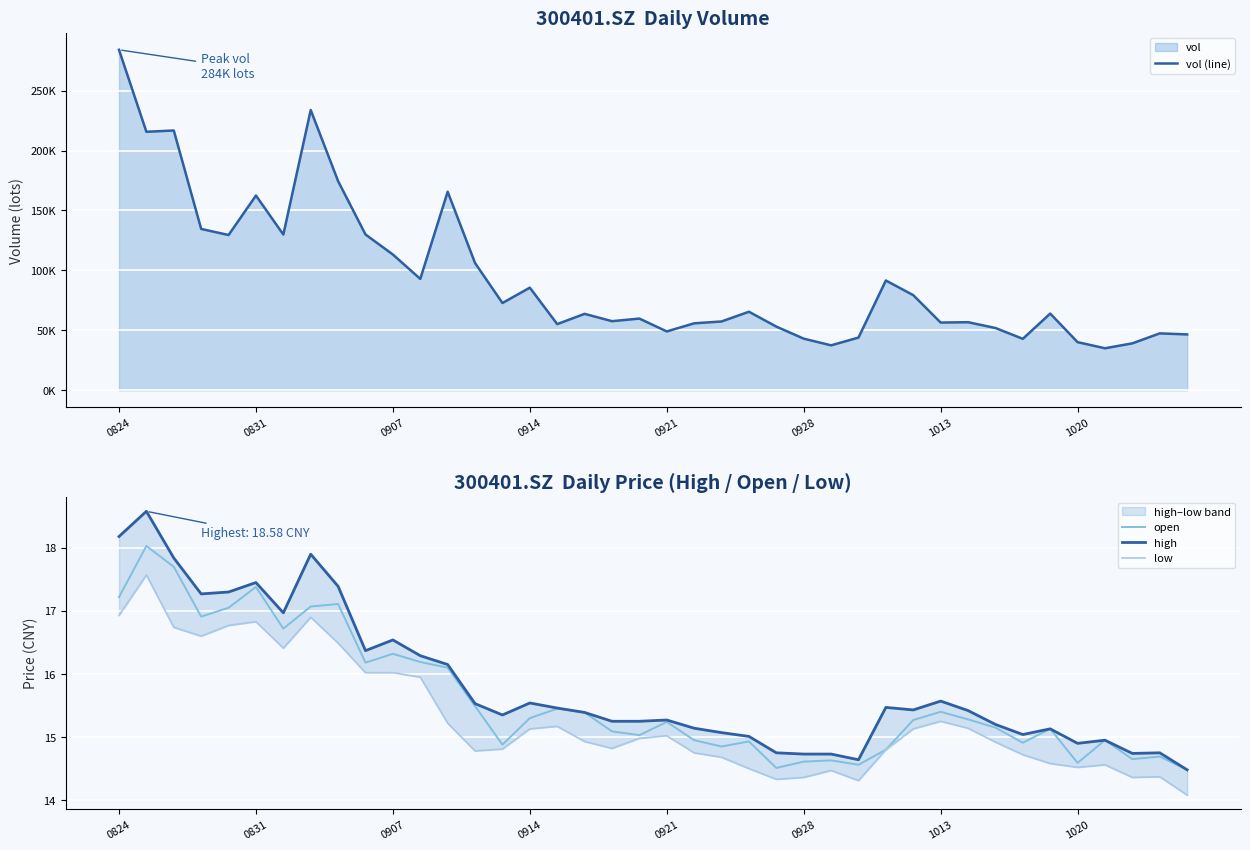

True or false: open has a value of 14.6 at 1020.

True